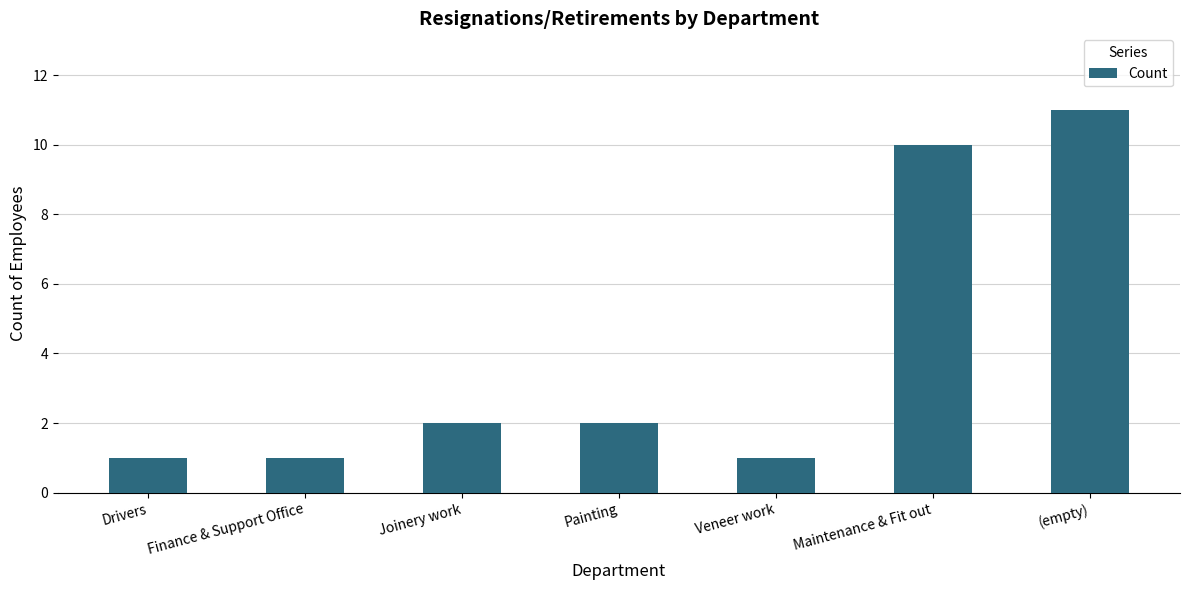

The chart shows a value of 11 at (empty). True or false?

True